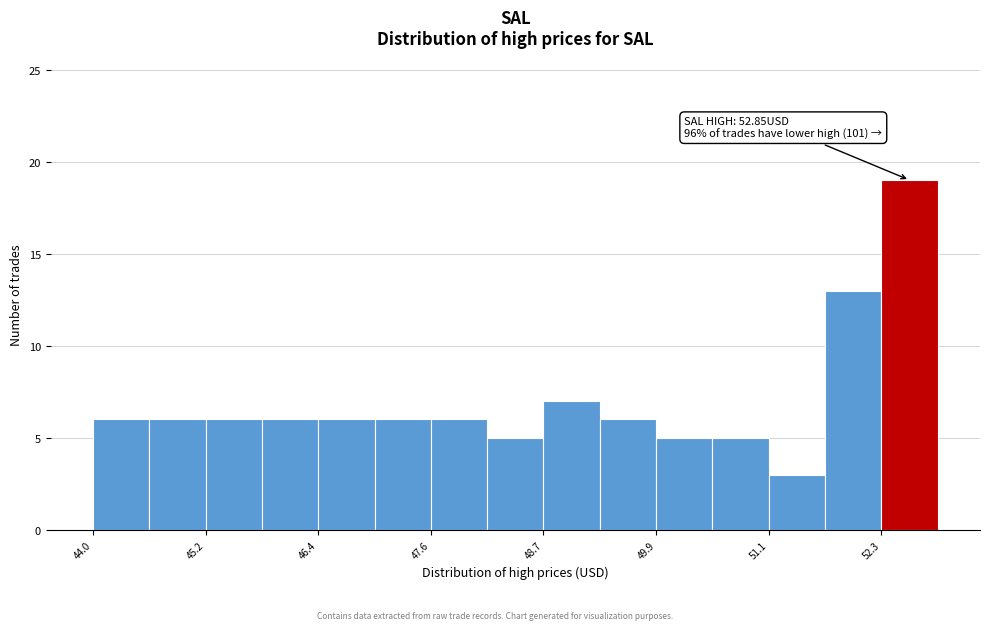

Around what value on the x-axis is the tallest bar? Give the approximate position of its centre, as read against the axis.

52.6